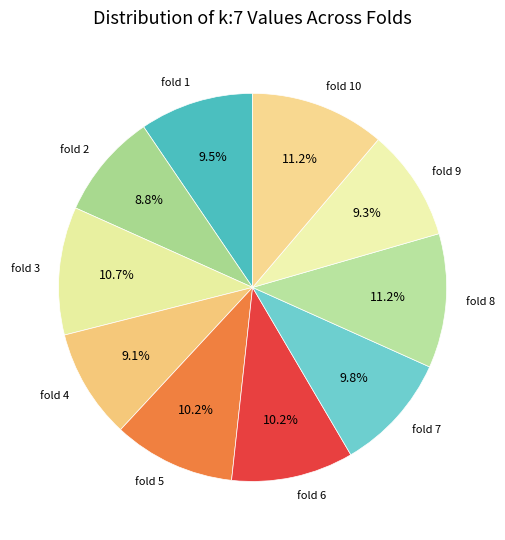

To the nearest percent, what is the average slice percentage?

10%